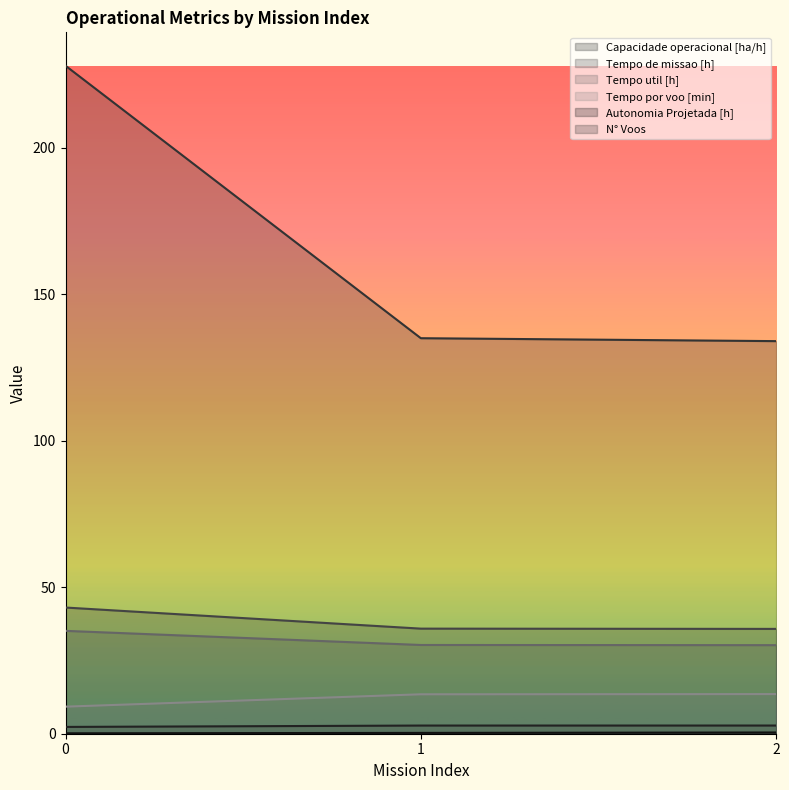

Count the Capacidade operacional [ha/h] values in the range 2 to 3.

3